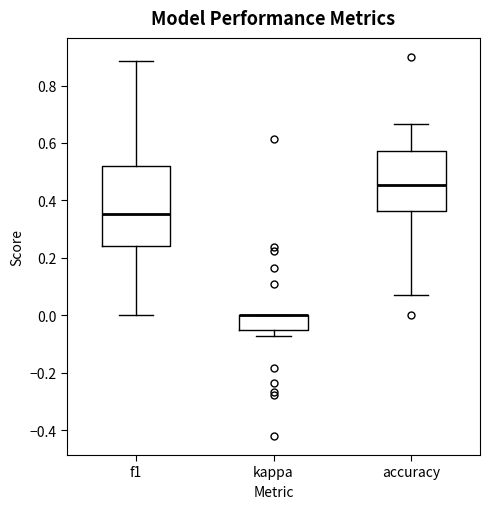

Reading left to right, transcribe this box plot: for each box, give where its median line is, the range the box spans, and where its two whiskers end, as read against the y-axis. The values are not printed on the chart, so give them approximately, as read against the axis.

f1: median 0.36, box 0.24 to 0.52, whiskers 0.00 to 0.88
kappa: median 0.00 (drawn on the box's upper edge), box -0.04 to 0.00, whiskers -0.08 to 0.00
accuracy: median 0.46, box 0.36 to 0.58, whiskers 0.08 to 0.66